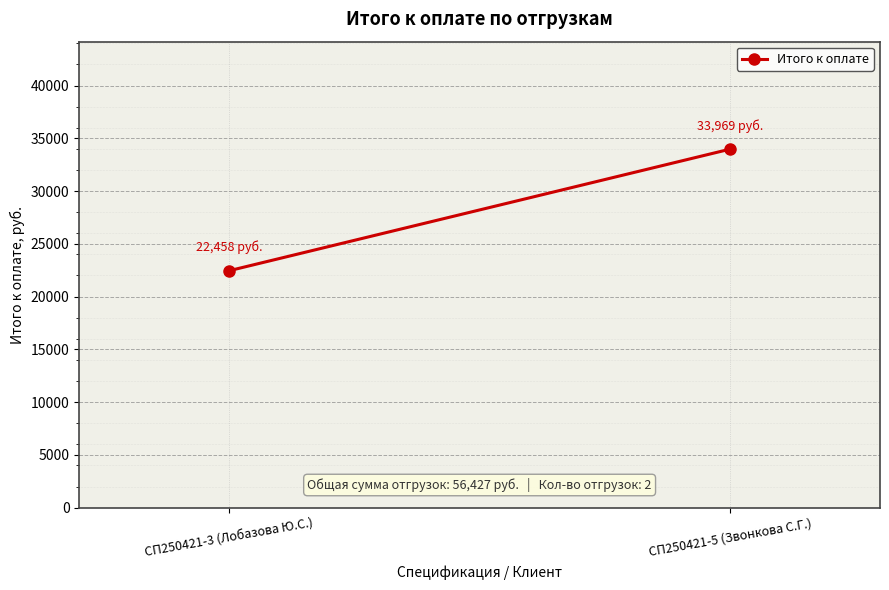

What is the approximate value at СП250421-3 (Лобазова Ю.С.)?

22458